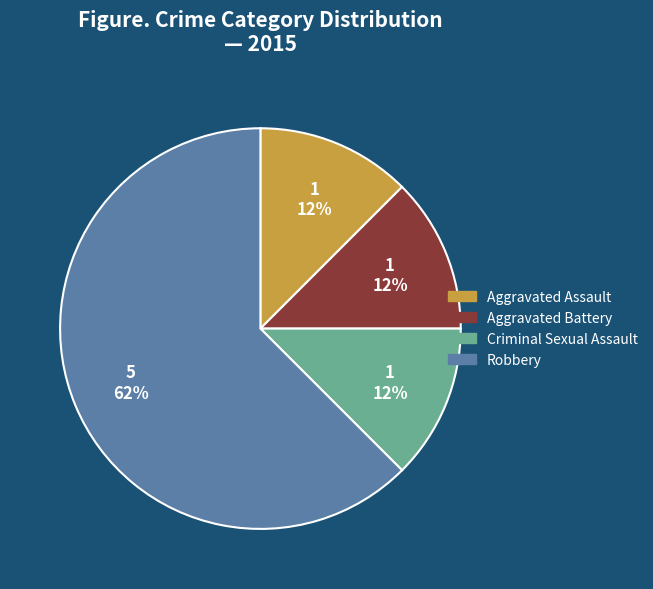

To the nearest percent, what is the average slice percentage?

25%